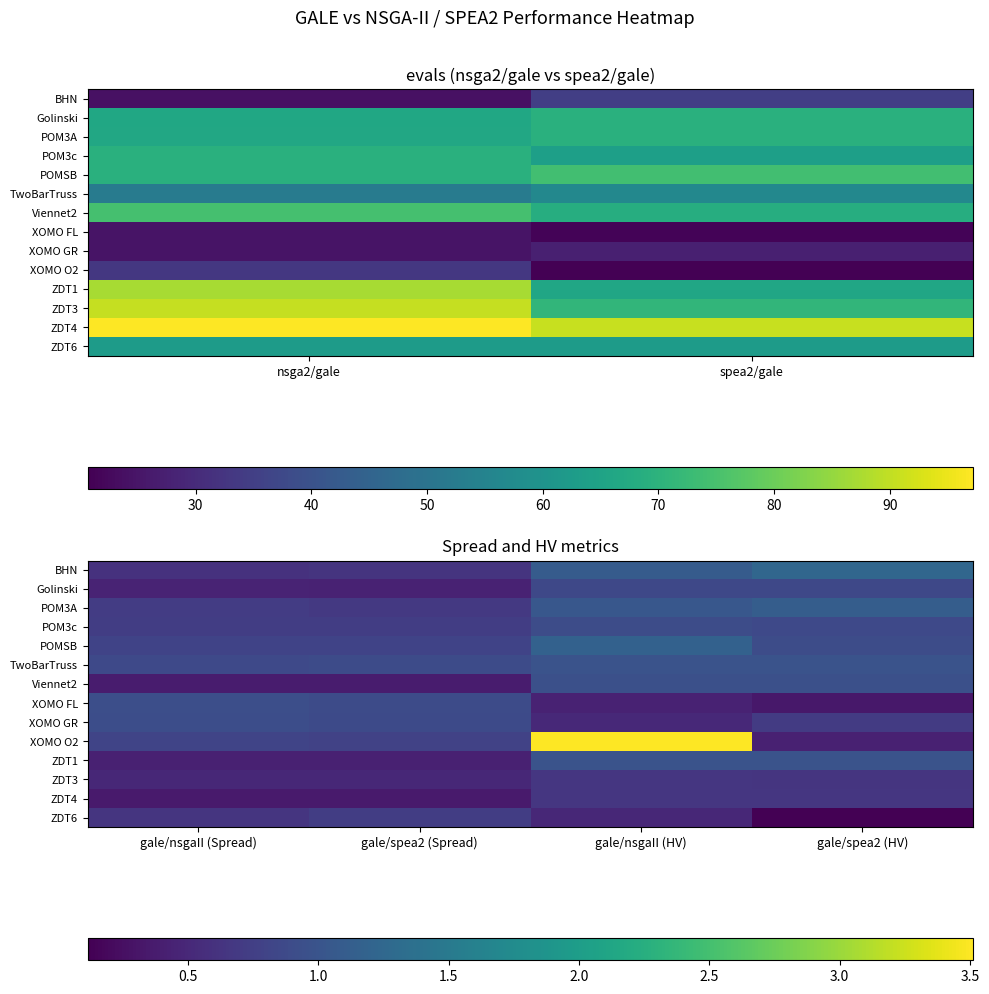

True or false: POMSB has a value of 0.9 at gale/spea2 (HV).

True